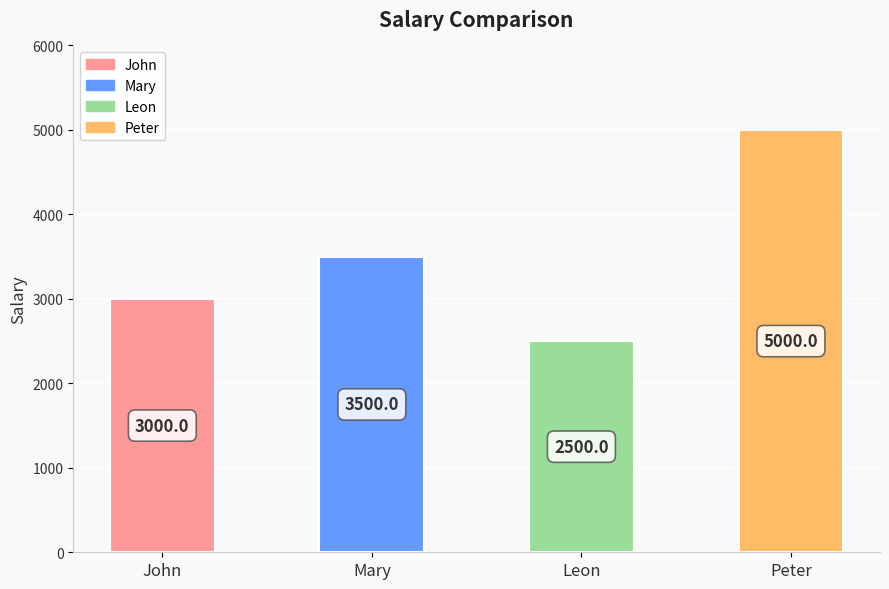

How many bars are there in total?

4